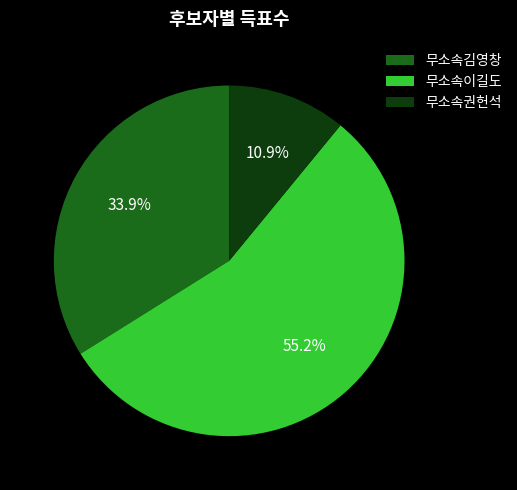

Is there a majority slice in this chart?

Yes